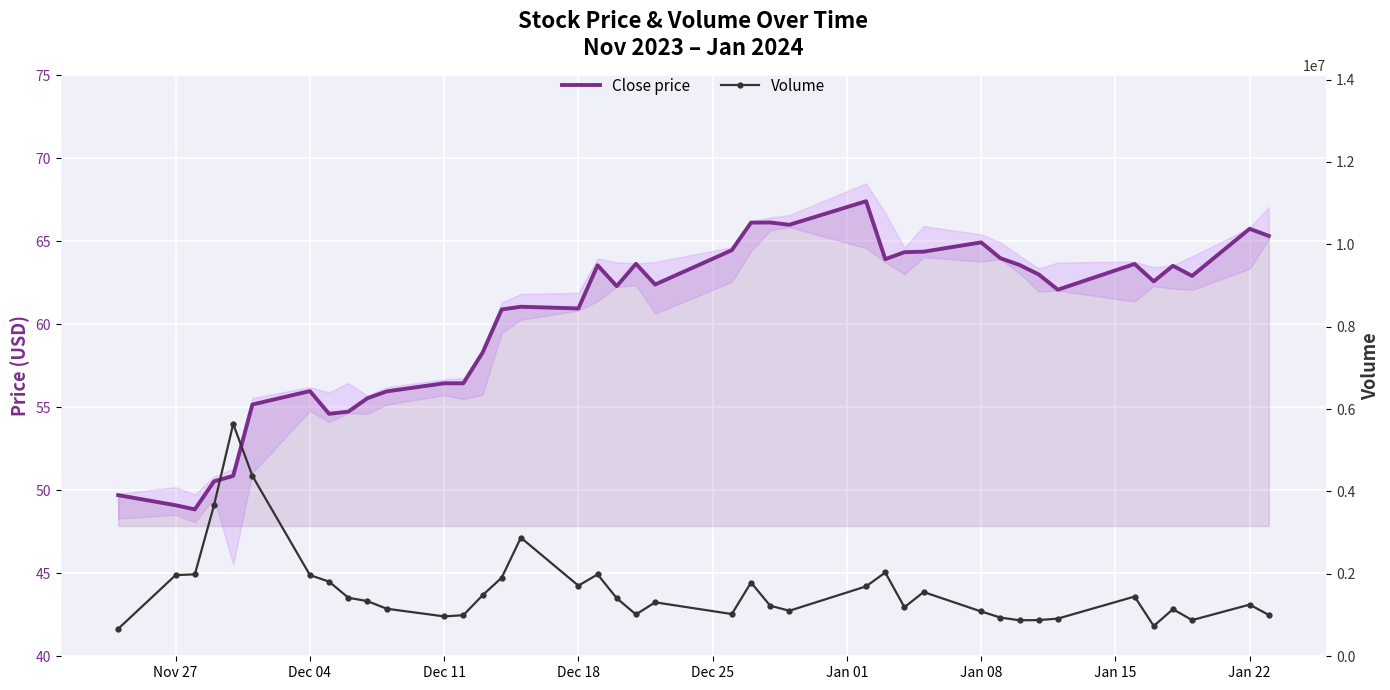

What are all the series names shown in the legend?

Close price, Volume